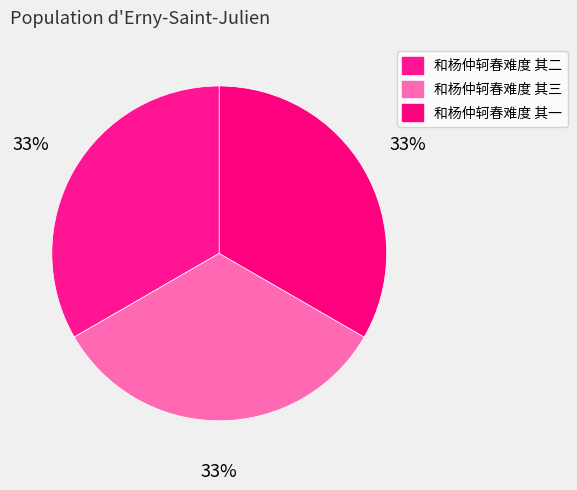

Which slice is the largest?

和杨仲轲春难度 其三